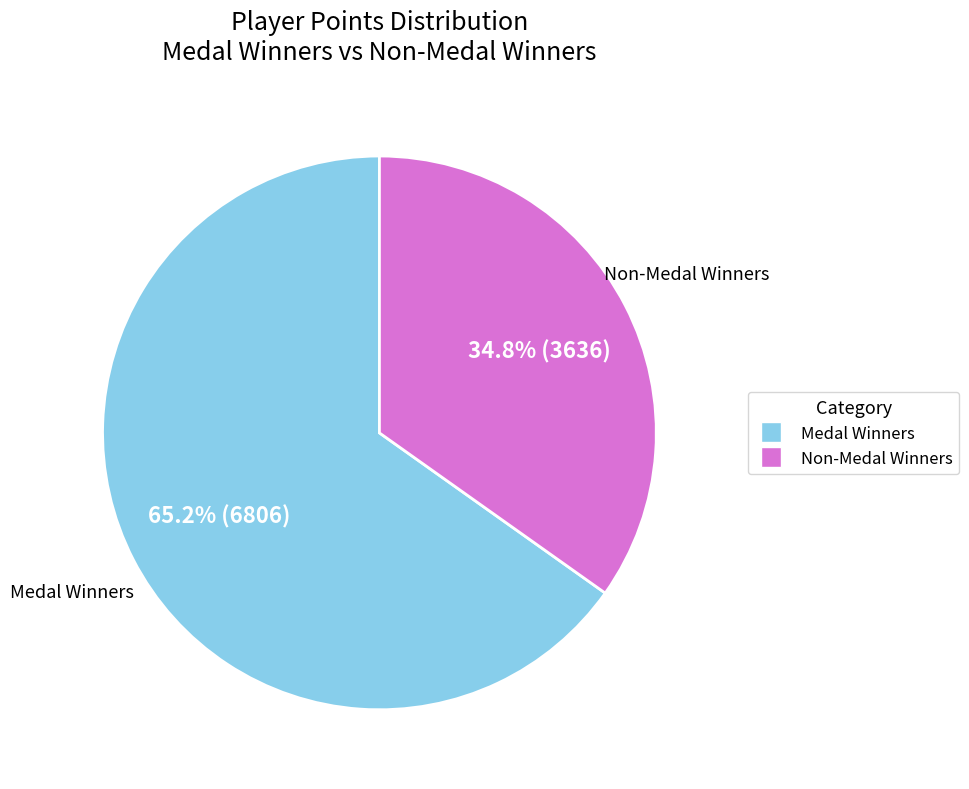

Is there any slice that represents more than half of the pie?

Yes